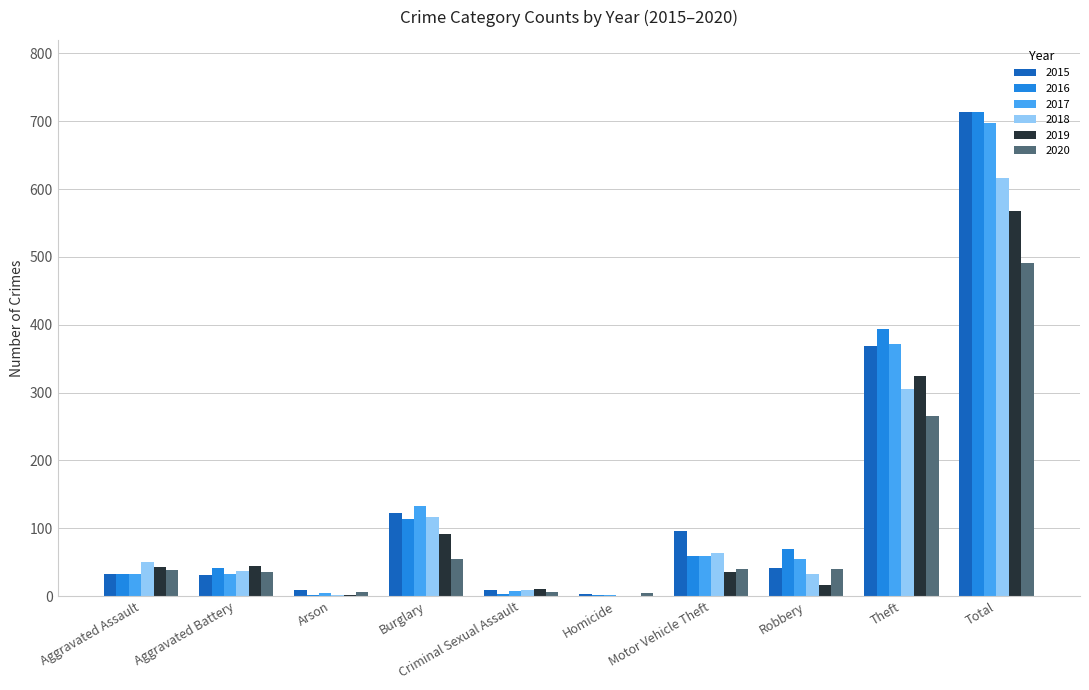

Which category has the highest value across all series?

Total